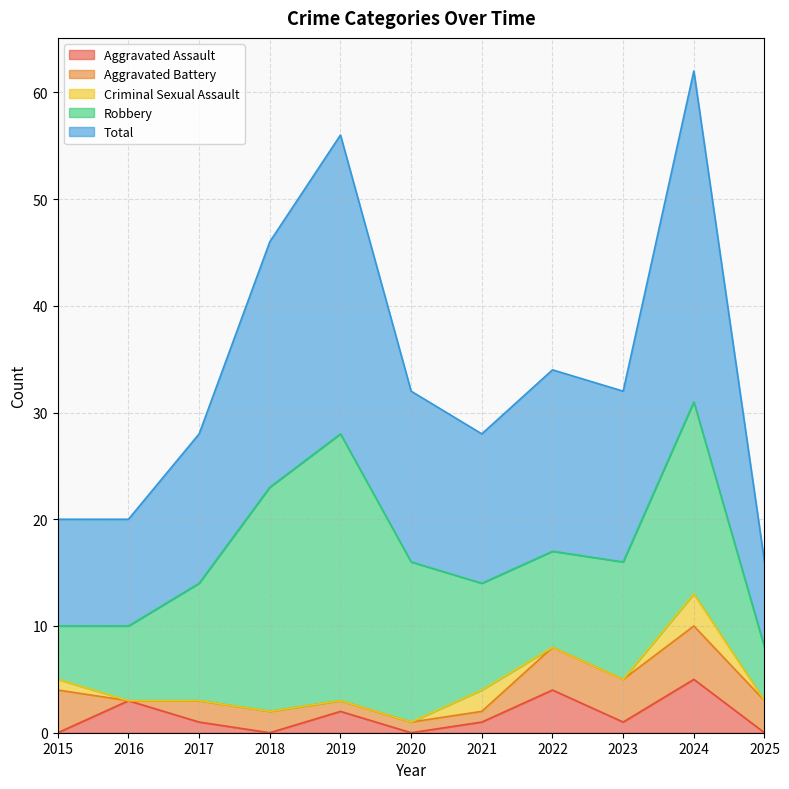

Where is the first local maximum for Robbery?

2019